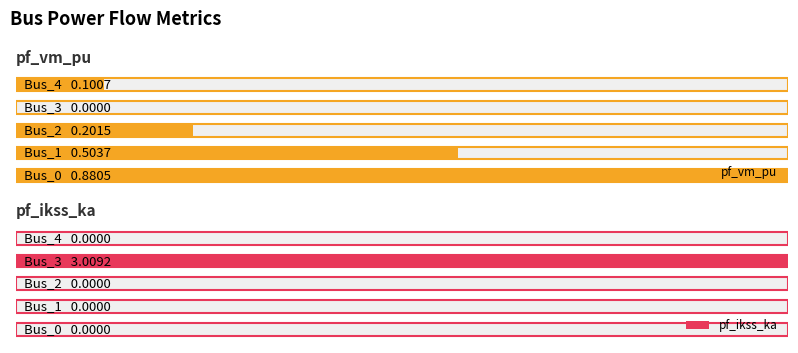

Which has a higher value, Bus_4 or Bus_3?

Bus_4